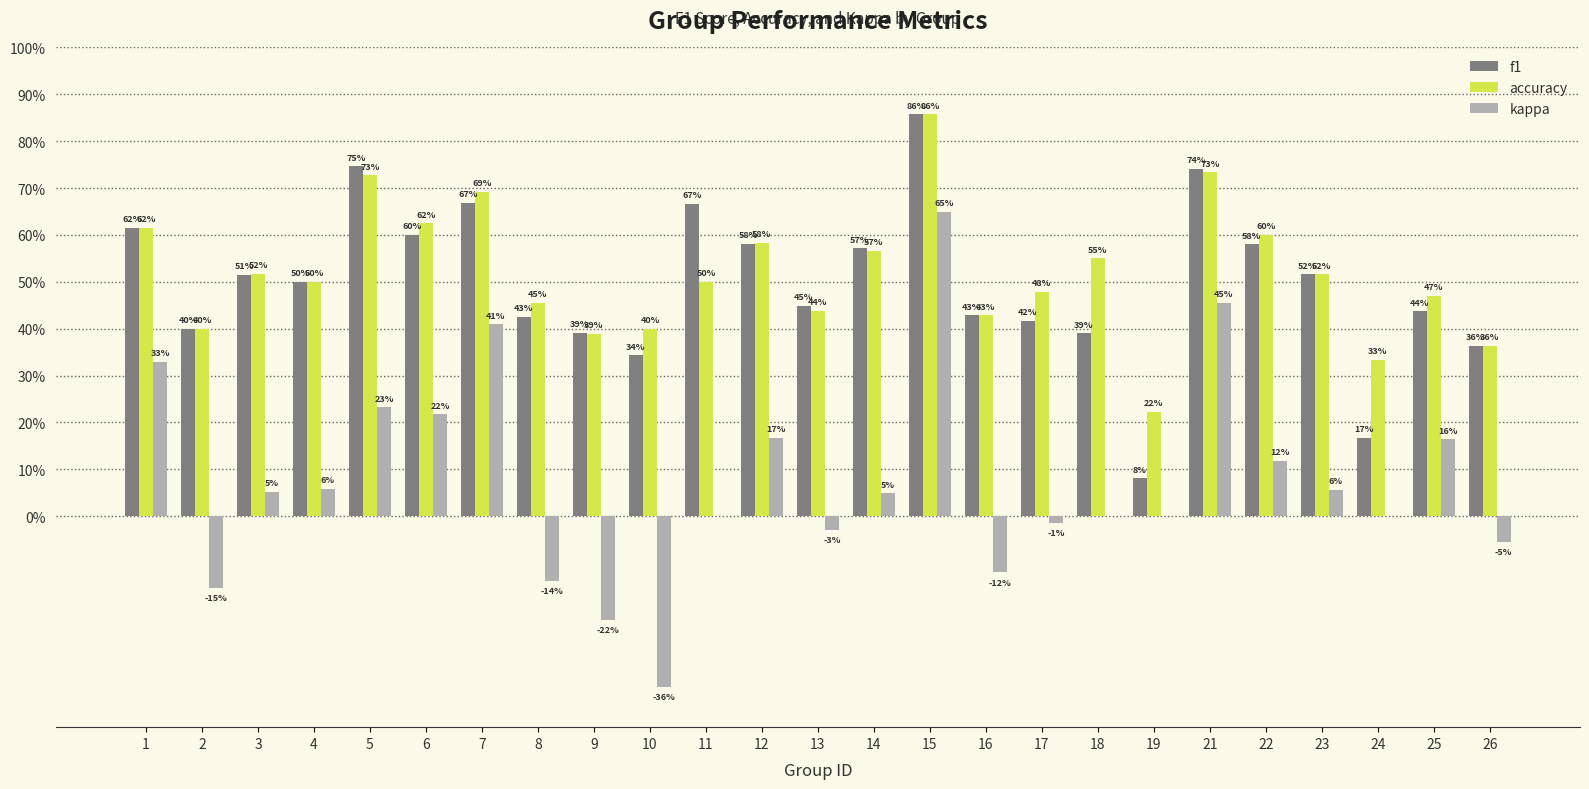

Is it true that f1 equals 0.9 at 15?

True